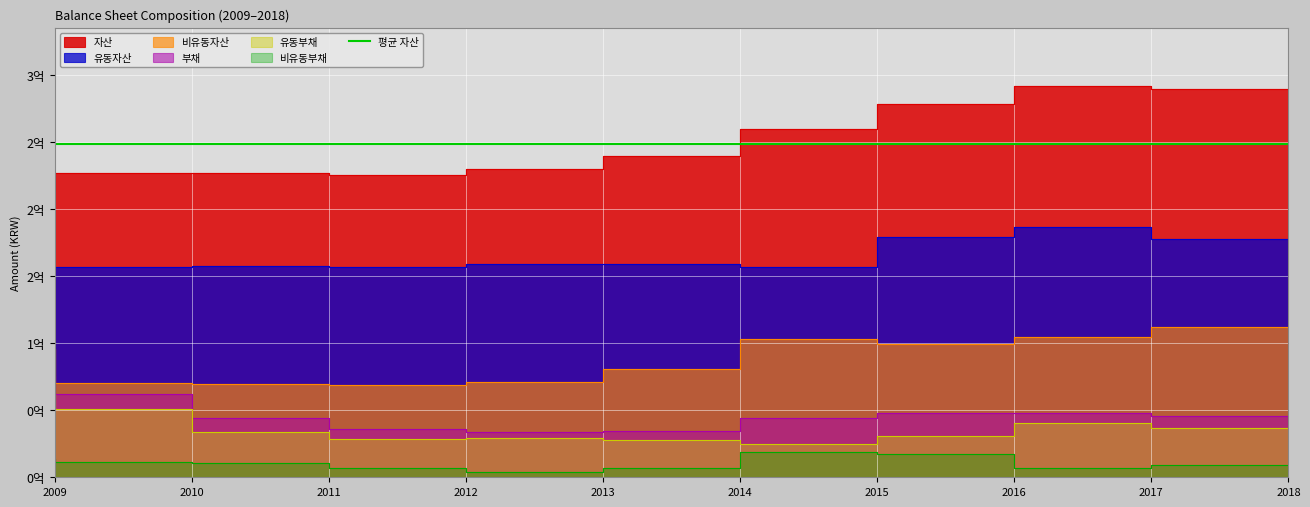

What is the greatest value displayed?

291719709